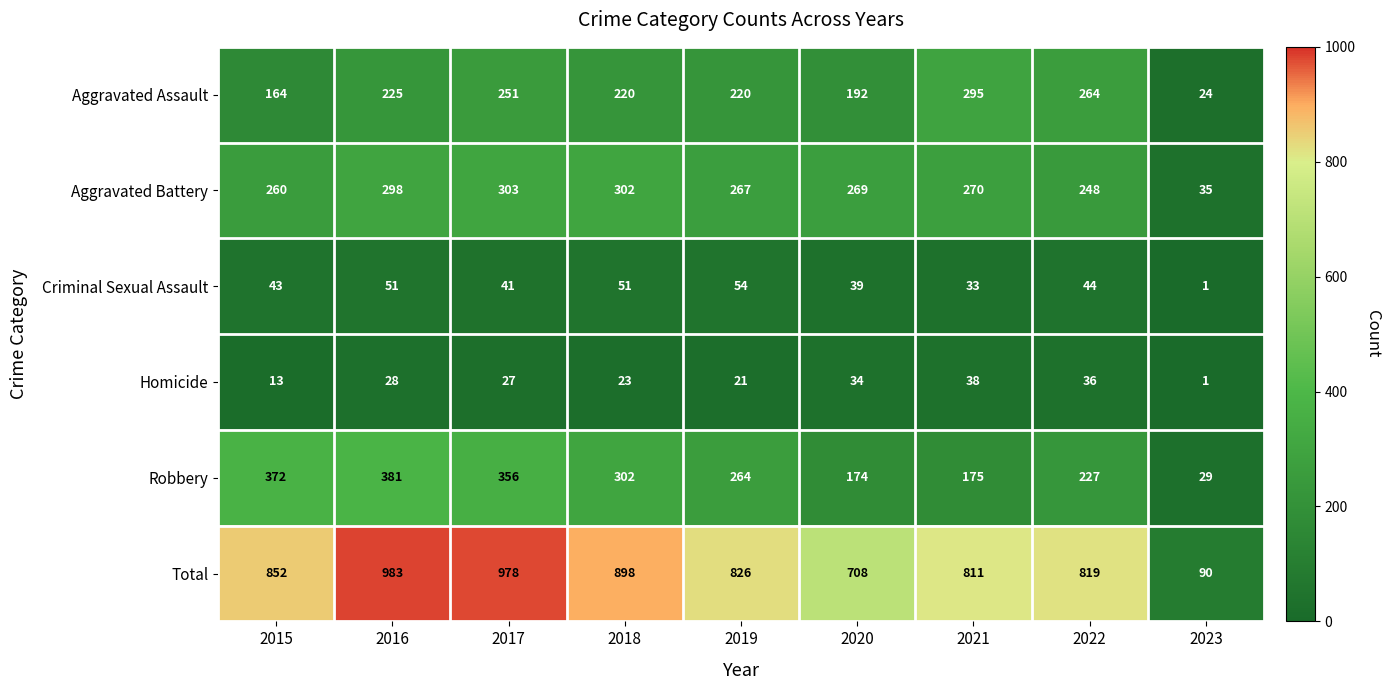

At which category does the chart reach its minimum across all series?

2023